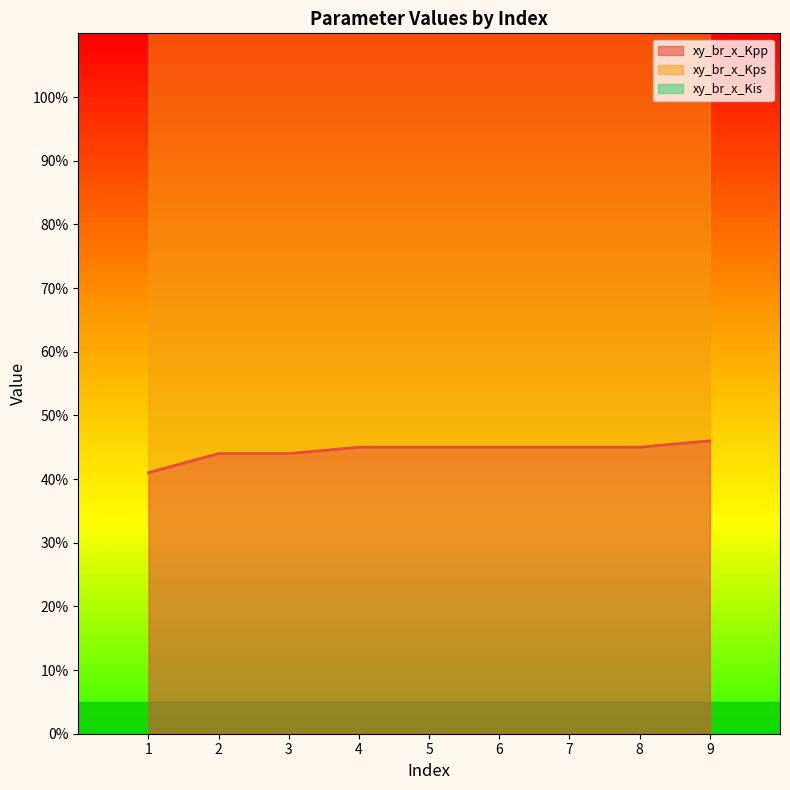

True or false: xy_br_x_Kis has a value of 16 at 3.

True